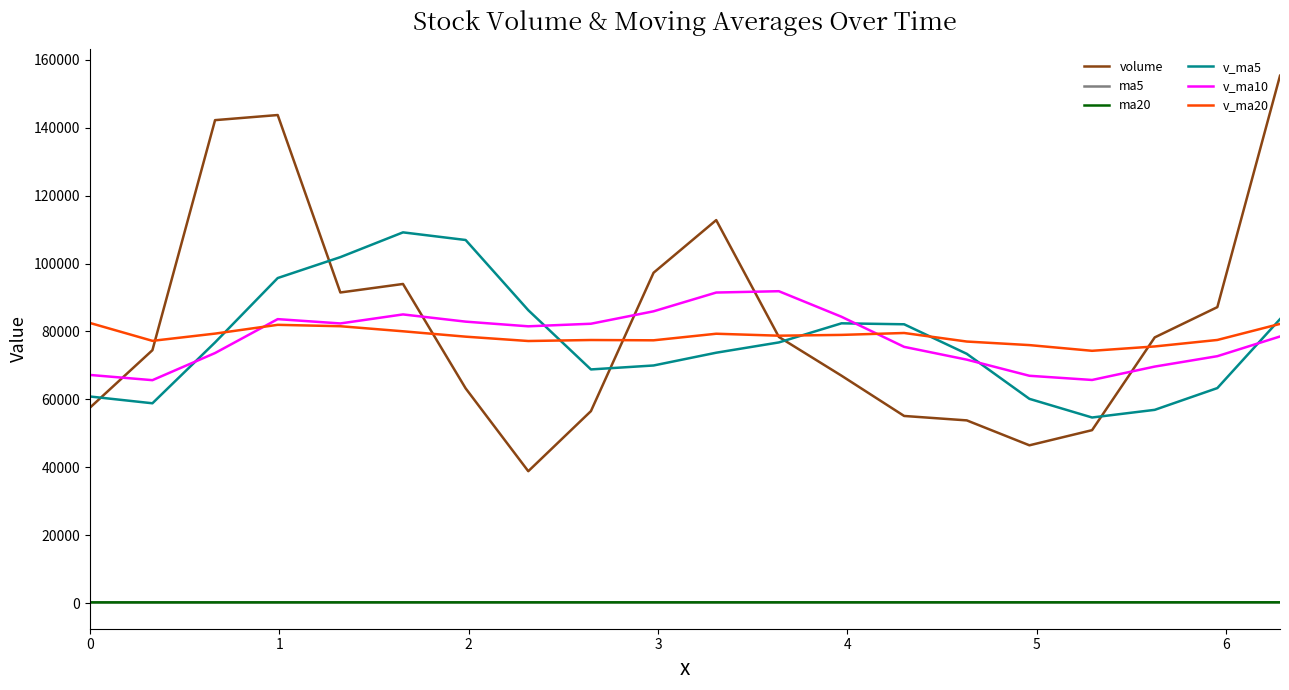

True or false: ma5 and v_ma10 intersect in this chart.

False